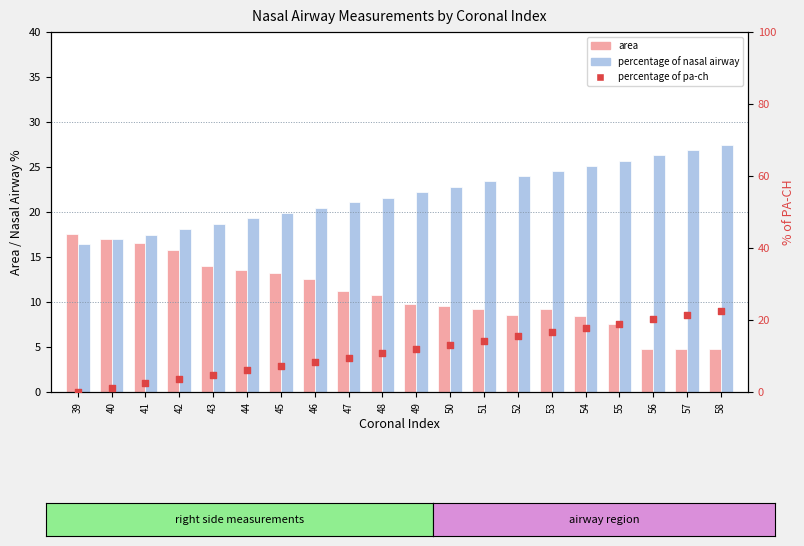

What is the total value across all series at 39?

34.0